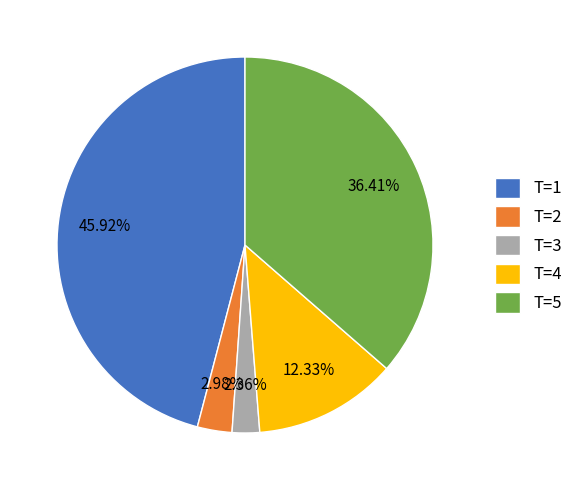

How many segments does this pie chart have?

5